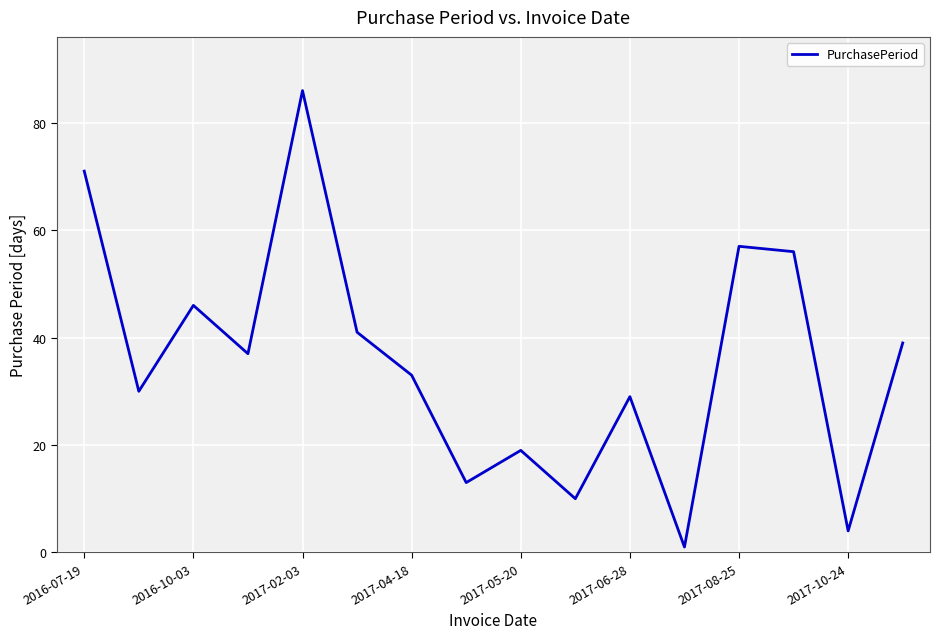

What is the difference between the maximum and minimum values?

85